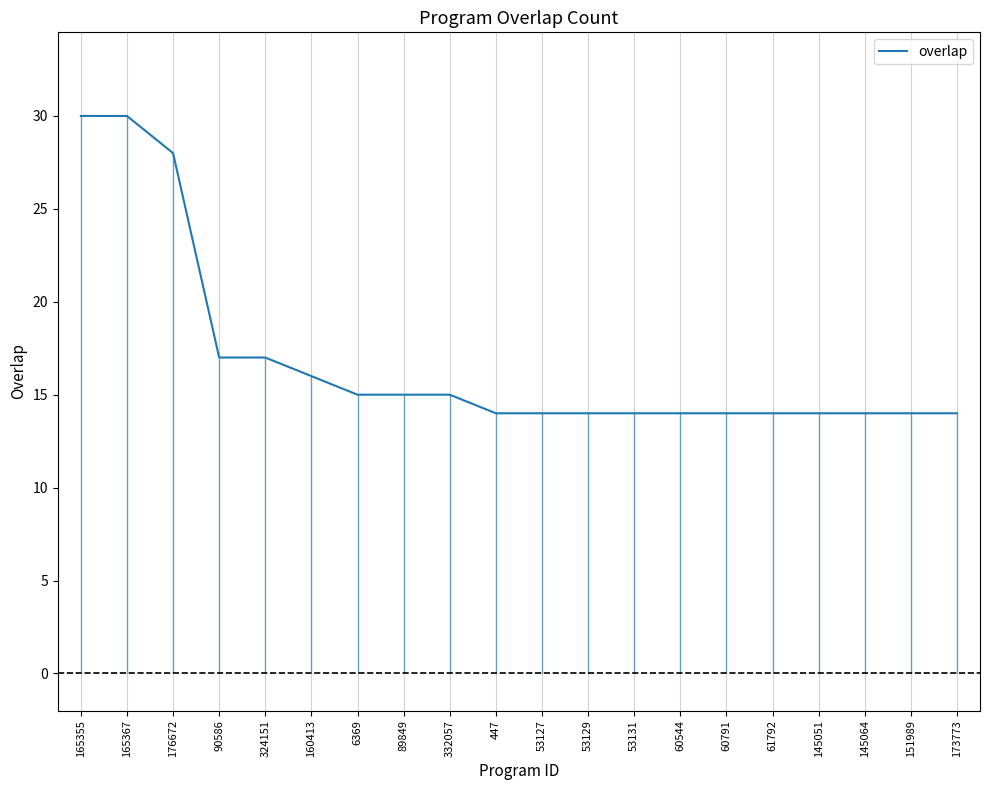

Reading left to right, list all the values displayed in this chart.

165355=30	165367=30	176672=28	90586=17	324151=17	160413=16	6369=15	89849=15	332057=15	447=14	53127=14	53129=14	53131=14	60544=14	60791=14	61792=14	145051=14	145064=14	151989=14	173773=14